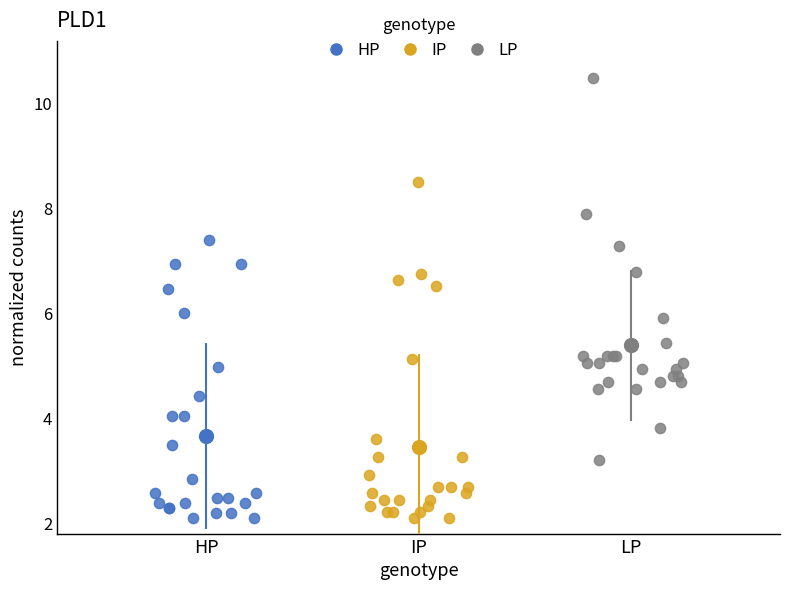

Which series has the widest spread of Y values?

LP